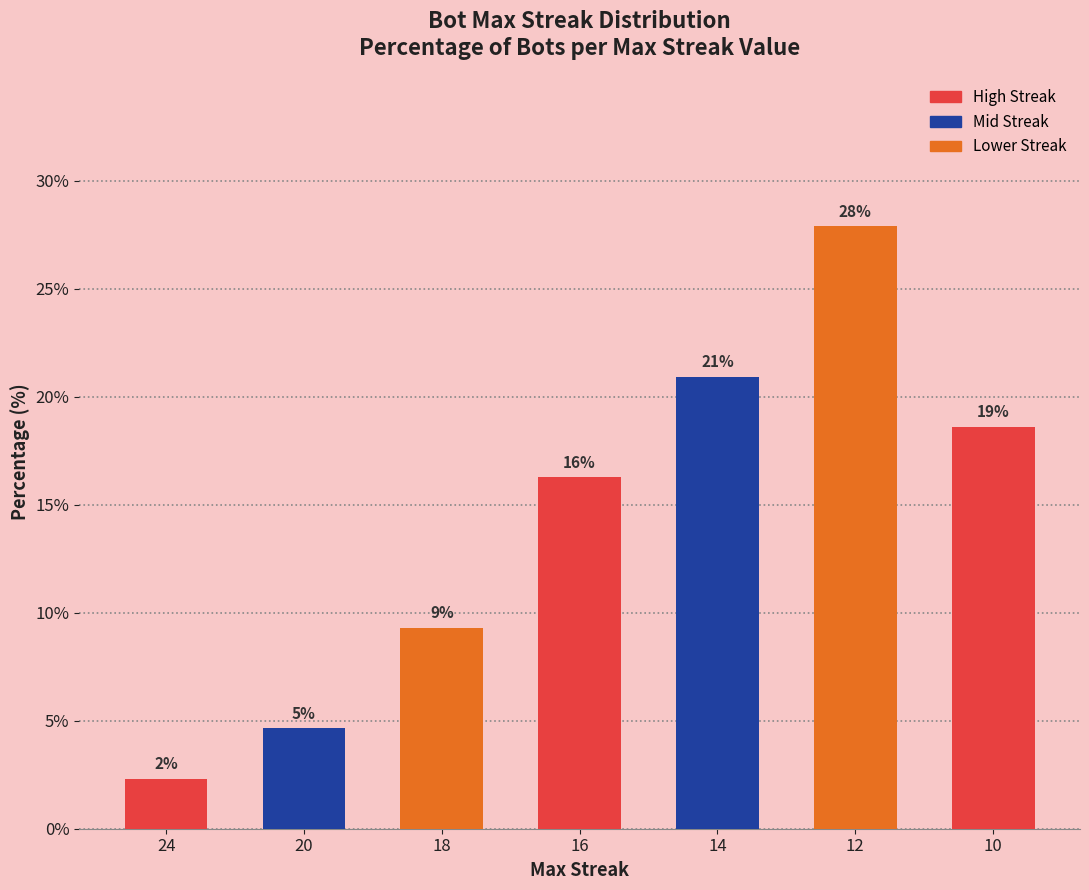

Reading right to left, extract all data points from this chart.

10=18.6	12=27.9	14=20.9	16=16.3	18=9.3	20=4.7	24=2.3